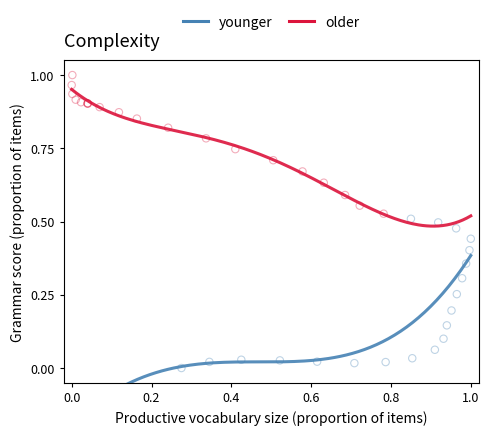

Which series has the largest Y range (max minus min)?

younger